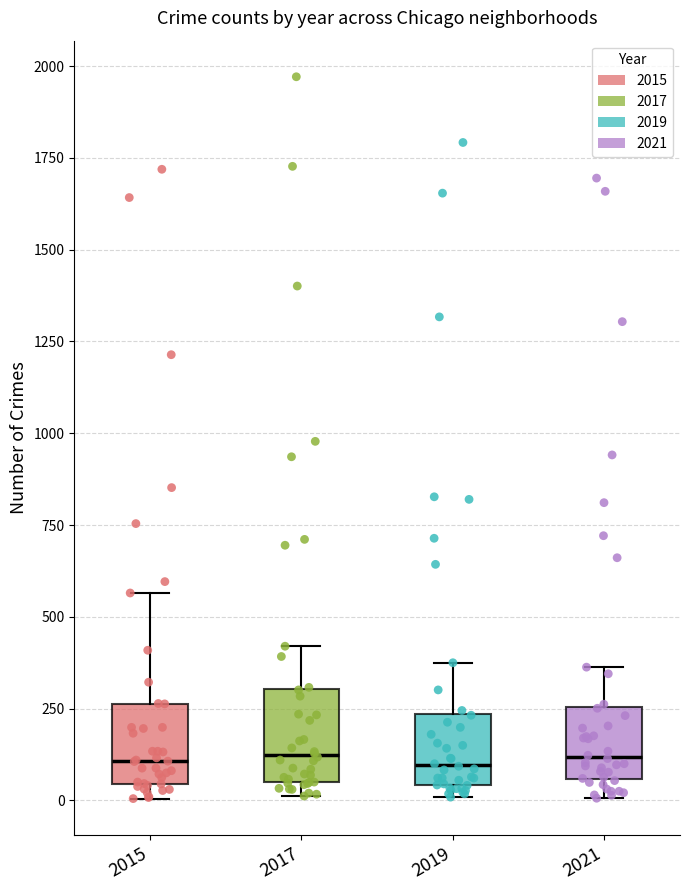

Reading left to right, read every box against the y-axis: the position of its median line, the range the box covers, and the ends of its whiskers. The values are not printed on the chart, so give them approximately, as read against the axis.

2015: median 100, box 50 to 250, whiskers 0 to 550
2017: median 100, box 50 to 300, whiskers 0 to 400
2019: median 100, box 50 to 250, whiskers 0 to 400
2021: median 100, box 50 to 250, whiskers 0 to 350